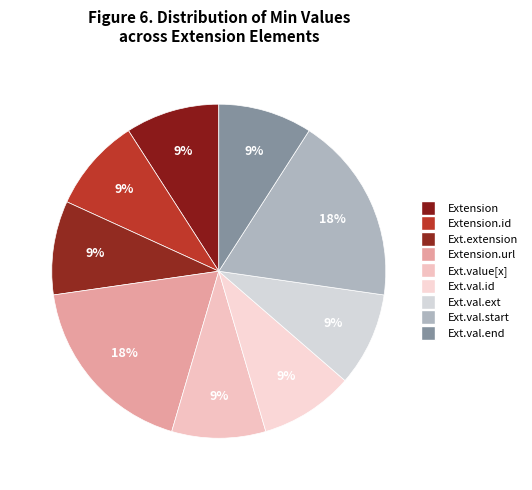

How many slices are in this pie chart?

9